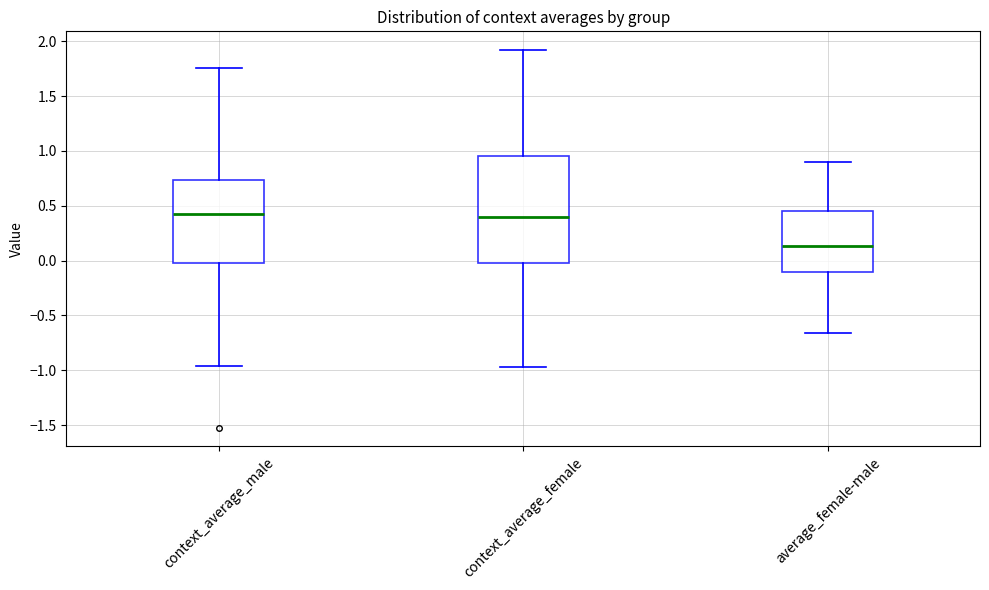

Comparing the boxes themselves (not the whiskers), which one is the tallest?

context_average_female